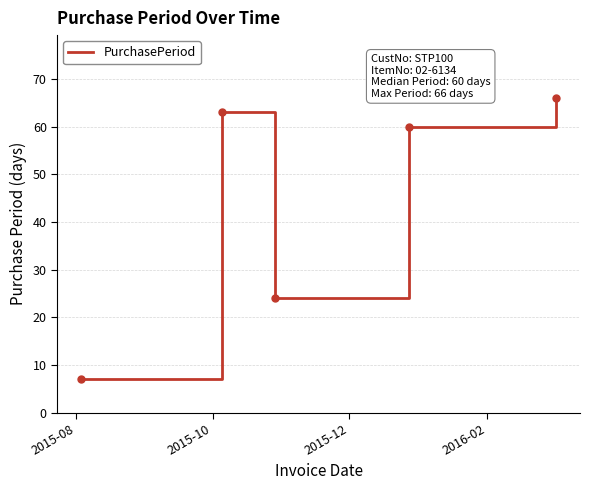

What is the maximum value shown in the chart?

66